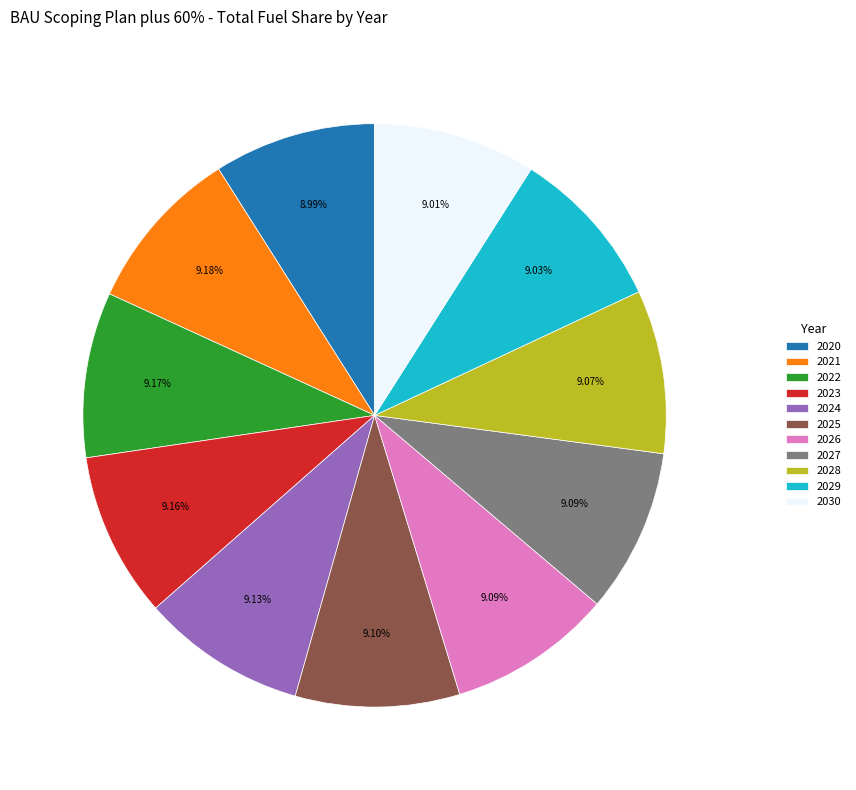

Combined, do 2020 and 2024 account for over 50%?

No